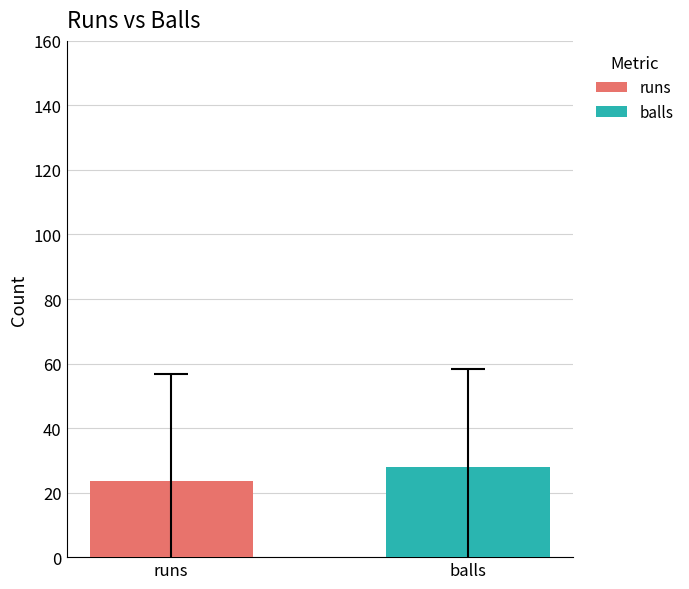

What is the lowest value of the balls series?

28.1